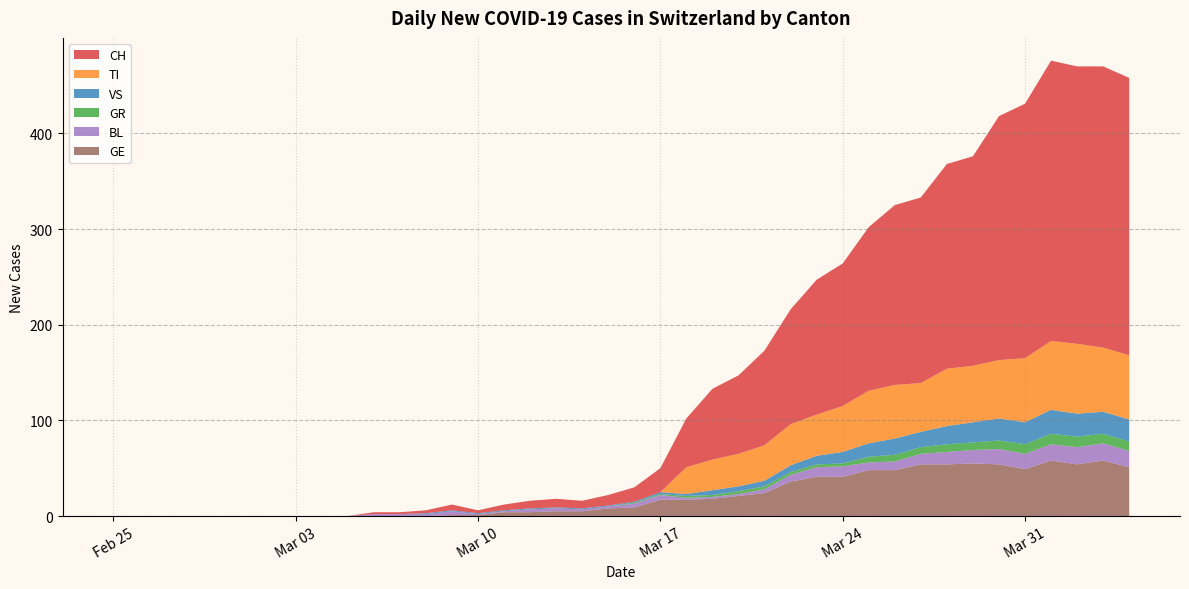

Reading left to right, transcribe all the data shown in this chart.

CH: 0=0	1=0	2=0	3=0	4=0	5=0	6=0	7=0	8=0	9=0	10=2	11=2	12=3	13=6	14=3	15=6	16=8	17=9	18=8	19=11	20=15	21=25	22=51	23=74	24=82	25=99	26=120	27=141	28=149	29=171	30=188	31=194	32=214	33=219	34=255	35=266	36=293	37=290	38=294	39=290
TI: 0=0	1=0	2=0	3=0	4=0	5=0	6=0	7=0	8=0	9=0	10=0	11=0	12=0	13=0	14=0	15=0	16=0	17=0	18=0	19=0	20=0	21=0	22=28	23=32	24=34	25=37	26=43	27=43	28=48	29=55	30=56	31=51	32=60	33=59	34=61	35=67	36=72	37=73	38=67	39=67
GR: 0=0	1=0	2=0	3=0	4=0	5=0	6=0	7=0	8=0	9=0	10=0	11=0	12=0	13=0	14=0	15=0	16=0	17=0	18=0	19=0	20=1	21=1	22=2	23=2	24=3	25=3	26=3	27=3	28=3	29=6	30=7	31=7	32=8	33=8	34=9	35=10	36=11	37=11	38=10	39=10
VS: 0=0	1=0	2=0	3=0	4=0	5=0	6=0	7=0	8=0	9=0	10=0	11=0	12=1	13=1	14=1	15=1	16=1	17=1	18=1	19=1	20=1	21=2	22=2	23=5	24=5	25=6	26=7	27=9	28=12	29=14	30=17	31=16	32=19	33=21	34=23	35=23	36=25	37=24	38=23	39=23
BL: 0=0	1=0	2=0	3=0	4=0	5=0	6=0	7=0	8=0	9=0	10=2	11=2	12=2	13=4	14=1	15=1	16=3	17=3	18=2	19=2	20=4	21=5	22=2	23=2	24=2	25=4	26=7	27=10	28=11	29=8	30=9	31=11	32=13	33=14	34=16	35=16	36=17	37=18	38=18	39=17
GE: 0=0	1=0	2=0	3=0	4=0	5=0	6=0	7=0	8=0	9=0	10=0	11=0	12=0	13=1	14=1	15=4	16=4	17=5	18=5	19=8	20=9	21=17	22=17	23=18	24=21	25=24	26=36	27=41	28=41	29=48	30=48	31=54	32=54	33=55	34=54	35=49	36=58	37=54	38=58	39=51